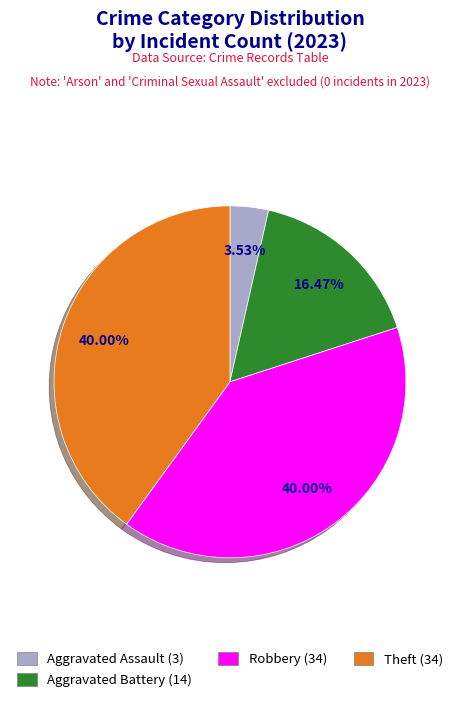

Is there any slice that represents more than half of the pie?

No